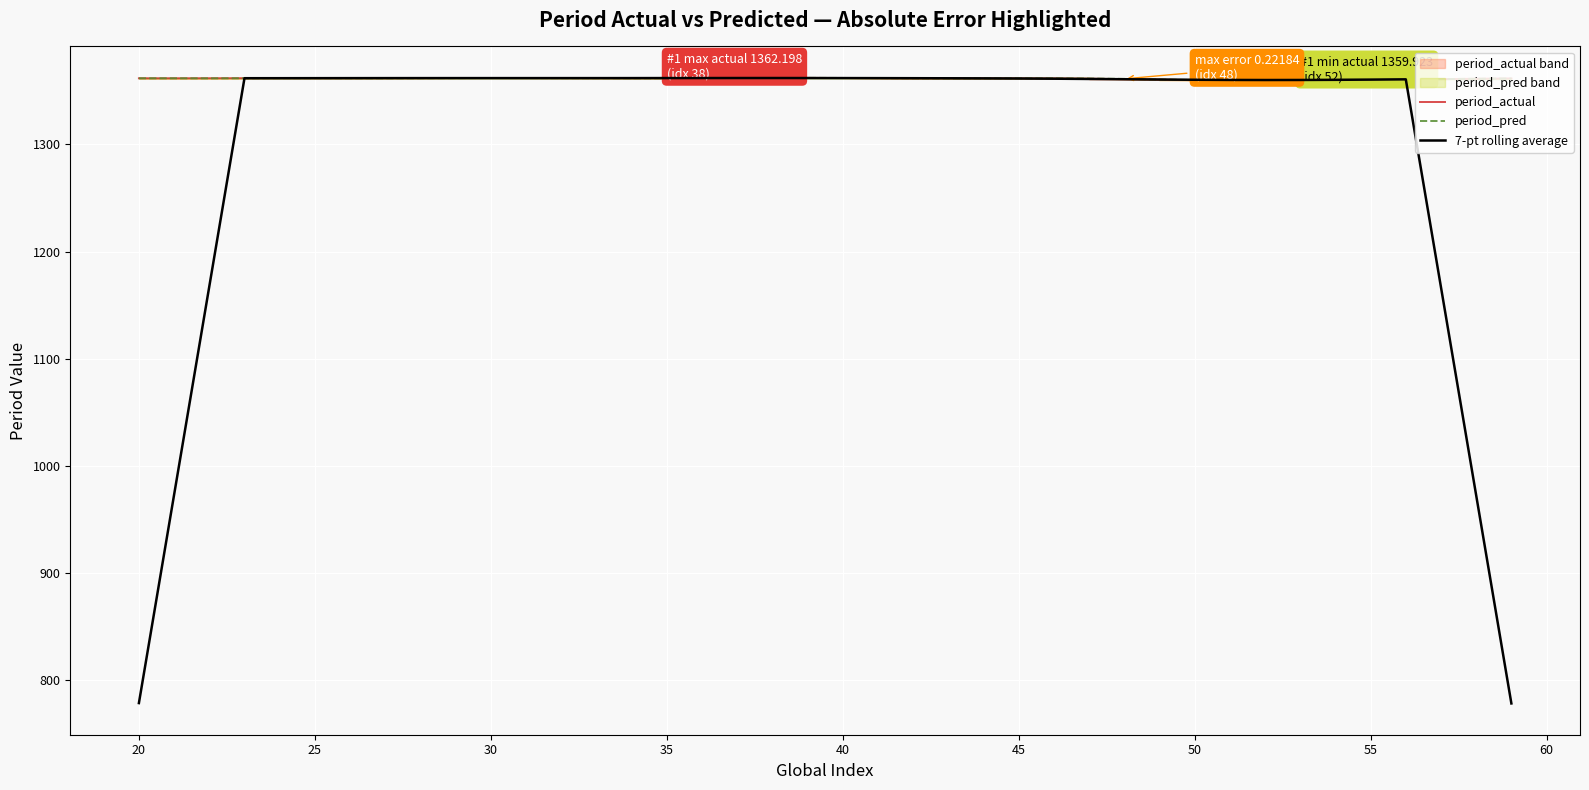

What are all the series names shown in the legend?

period_actual, period_pred, 7-pt rolling average